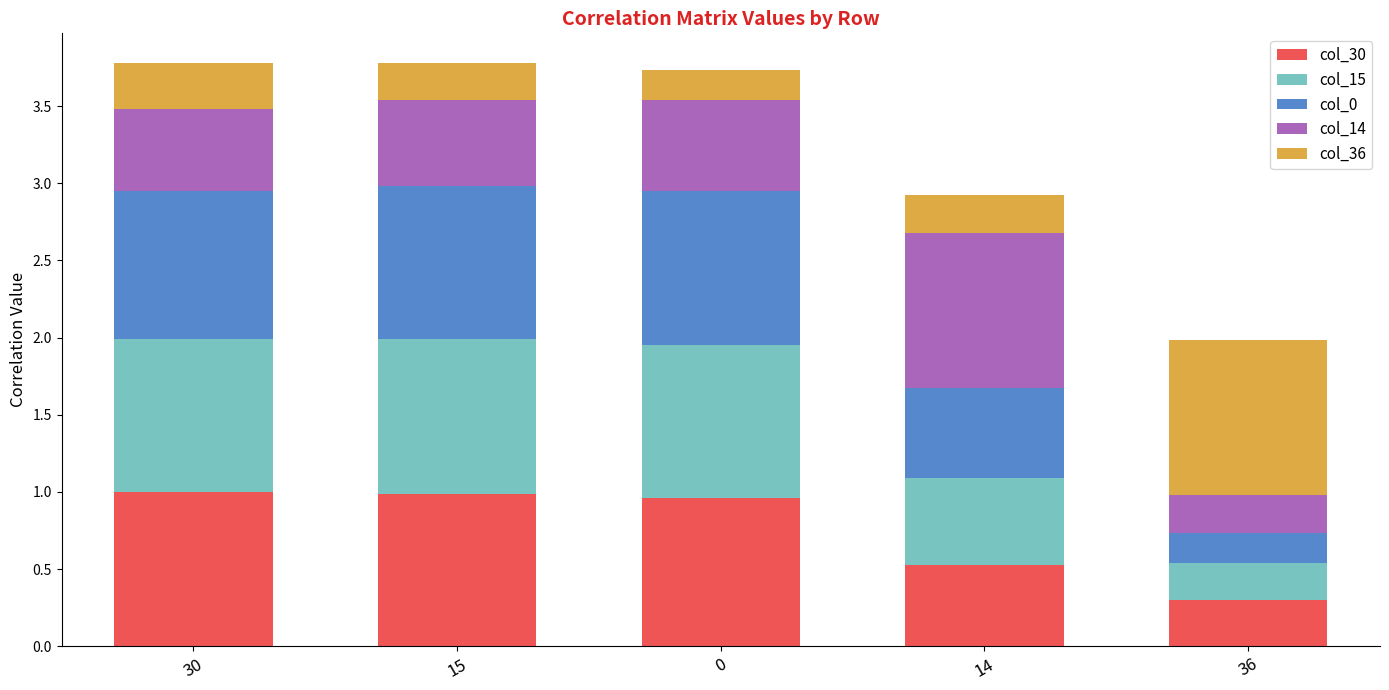

The value of col_30 at 30 is 1.5. True or false?

False